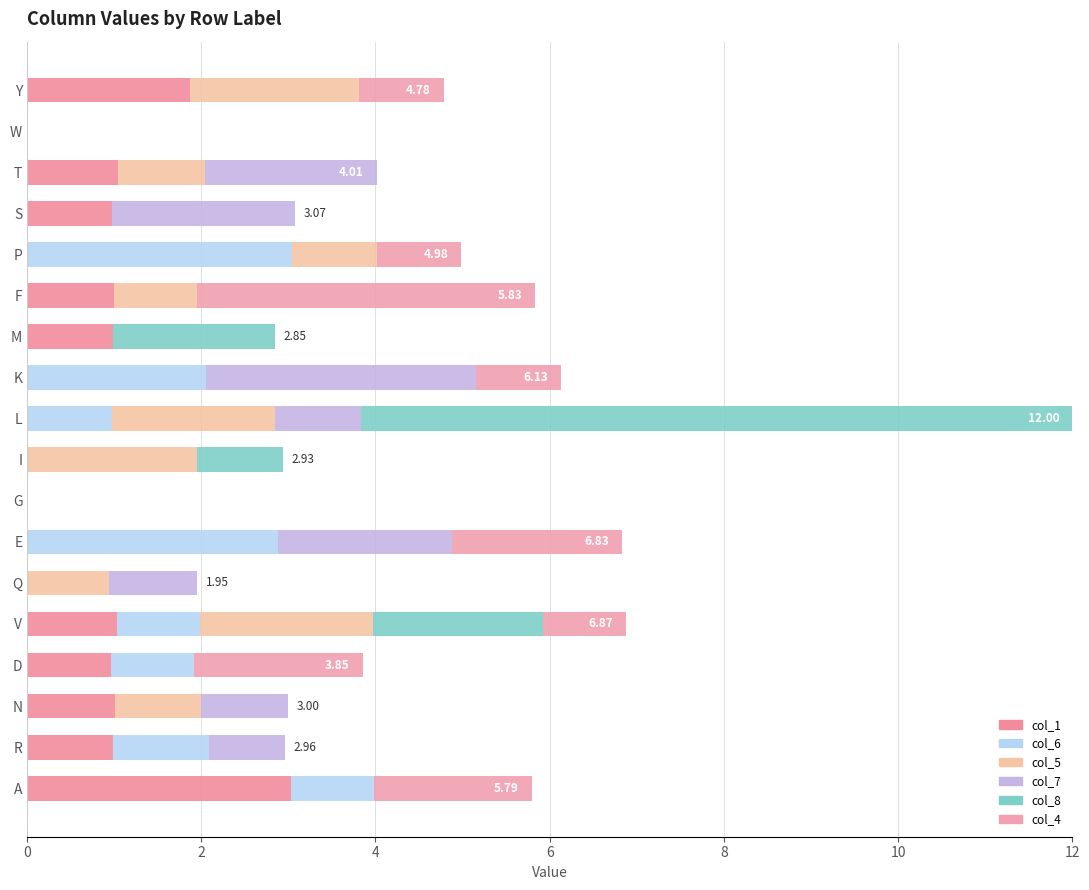

Reading left to right, transcribe all the data shown in this chart.

col_1: 3.0	1.0	1.0	1.0	1.0	0.0	0.0	0.0	0.0	0.0	0.0	1.0	1.0	0.0	1.0	1.0	0.0	1.9
col_6: 1.0	1.1	0.0	1.0	1.0	0.0	2.9	0.0	0.0	1.0	2.1	0.0	0.0	3.0	0.0	0.0	0.0	0.0
col_5: 0.0	0.0	1.0	0.0	2.0	0.9	0.0	0.0	2.0	1.9	0.0	0.0	1.0	1.0	0.0	1.0	0.0	1.9
col_7: 0.0	0.9	1.0	0.0	0.0	1.0	2.0	0.0	0.0	1.0	3.1	0.0	0.0	0.0	2.1	2.0	0.0	0.0
col_8: 0.0	0.0	0.0	0.0	2.0	0.0	0.0	0.0	1.0	8.2	0.0	1.9	0.0	0.0	0.0	0.0	0.0	0.0
col_4: 1.8	0.0	0.0	1.9	0.9	0.0	1.9	0.0	0.0	0.0	1.0	0.0	3.9	1.0	0.0	0.0	0.0	1.0